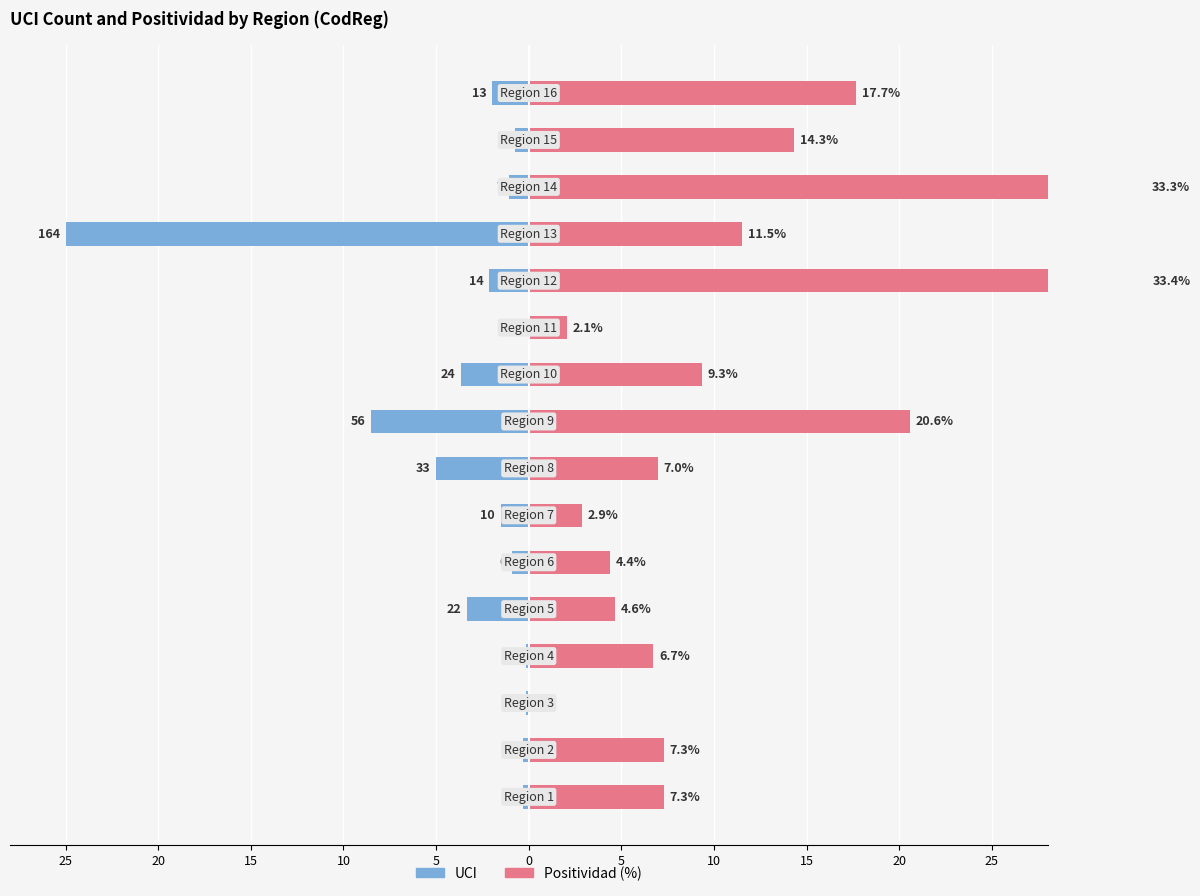

At which category is the sum across all series the highest?

13